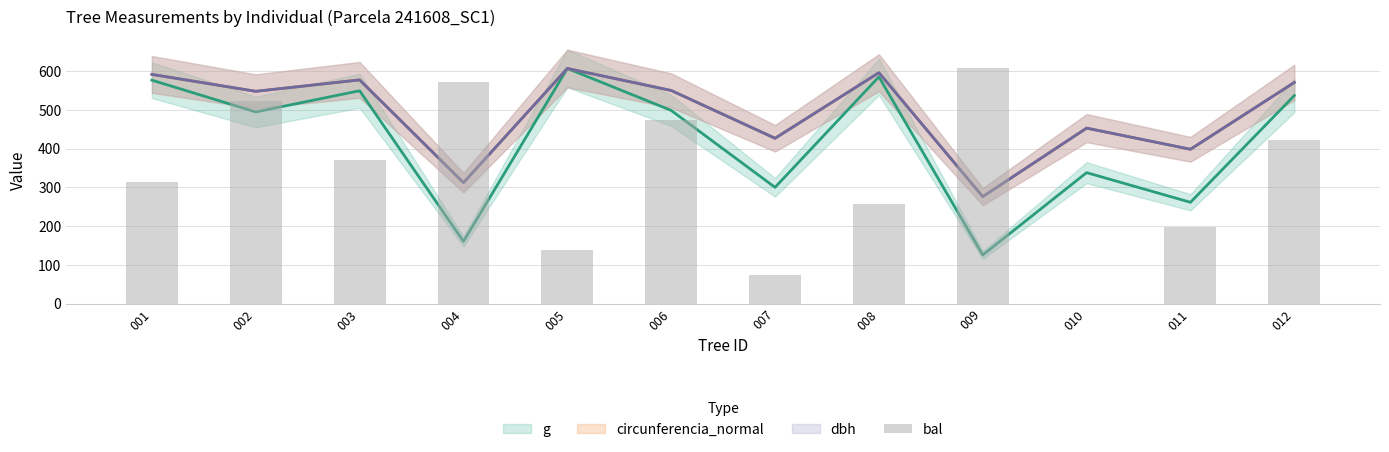

The value at 001 is 313.1. True or false?

True